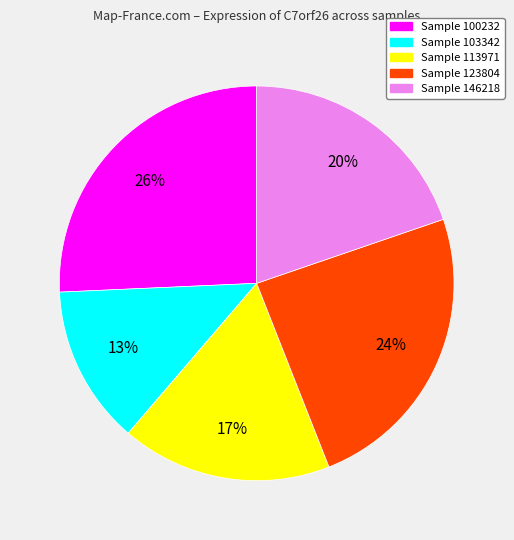

To the nearest percent, what is the average slice percentage?

20%